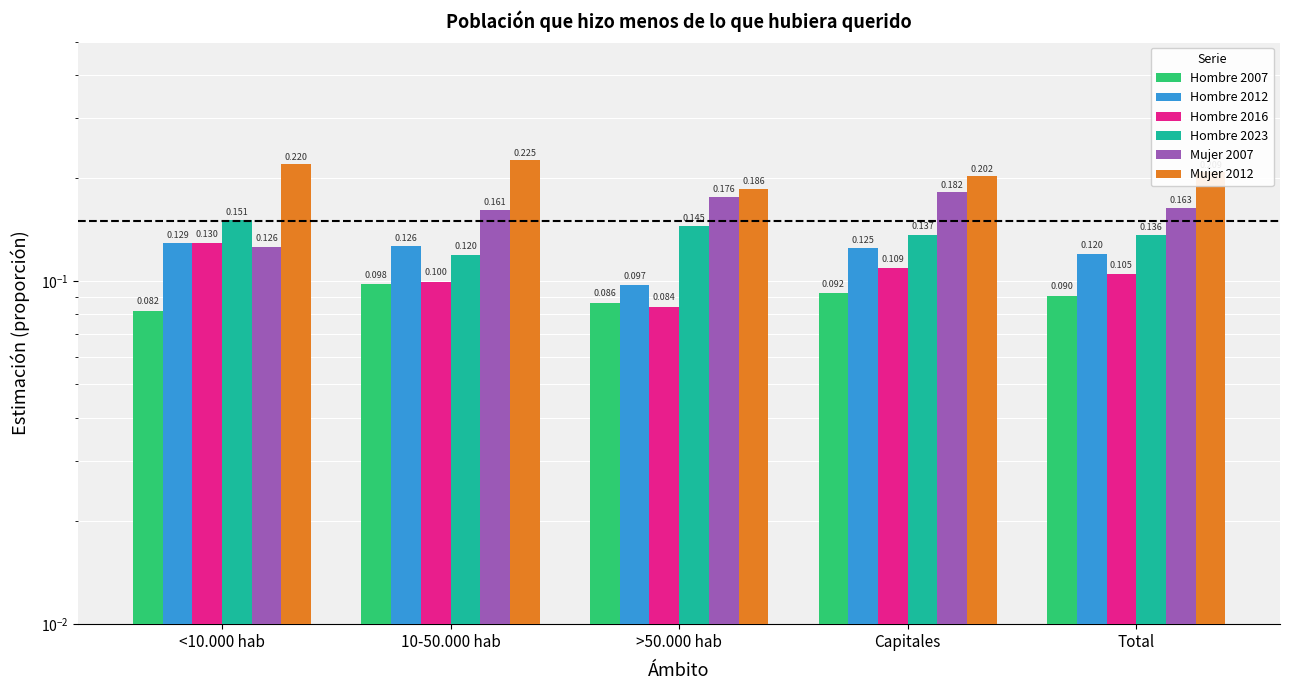

What is the label of the 2nd bar from the left?

10-50.000 hab